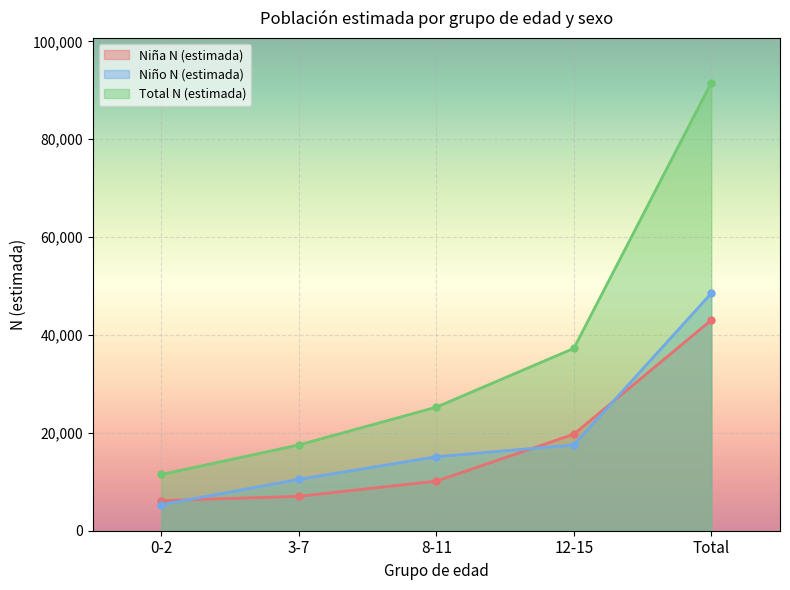

What is the value of the Niña N (estimada) point at the 5th from the left?

43031